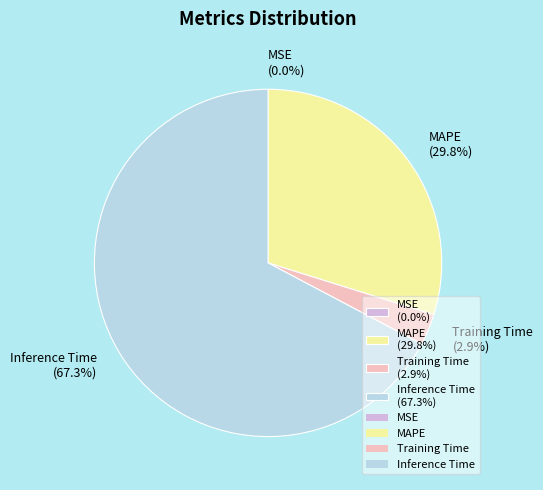

Does Training Time (2.9%) account for over 50% of the chart?

No